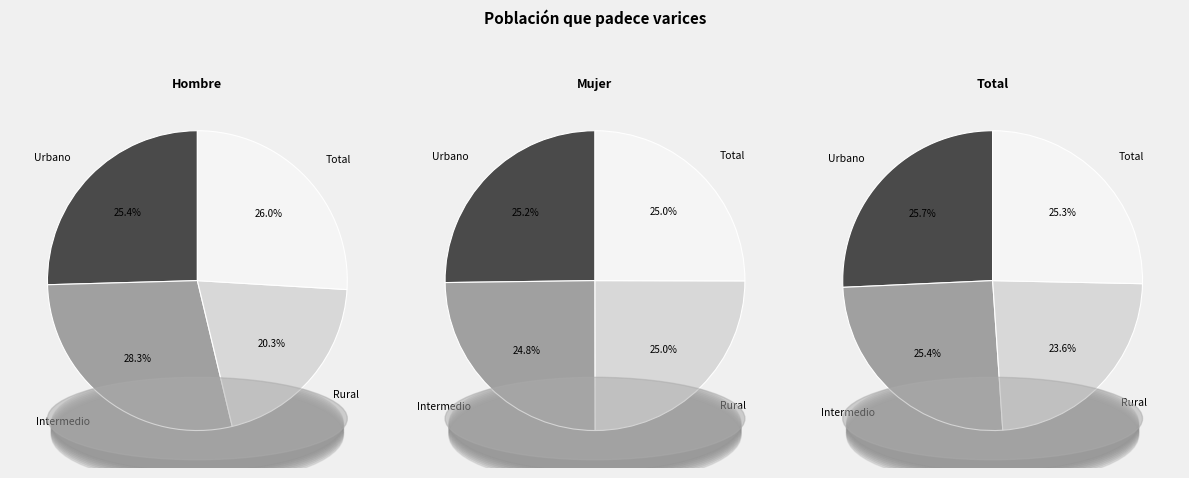

What percentage is NOT represented by Intermedio?

71.7%